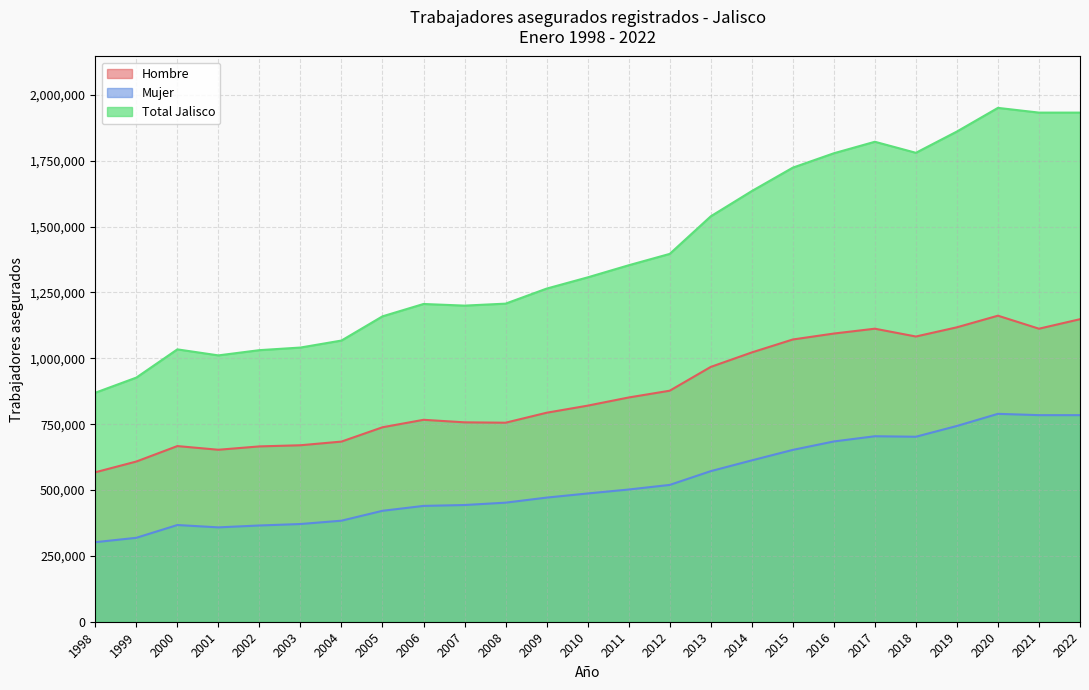

What is the difference between the second highest and second lowest values in the Total Jalisco series?

1006081